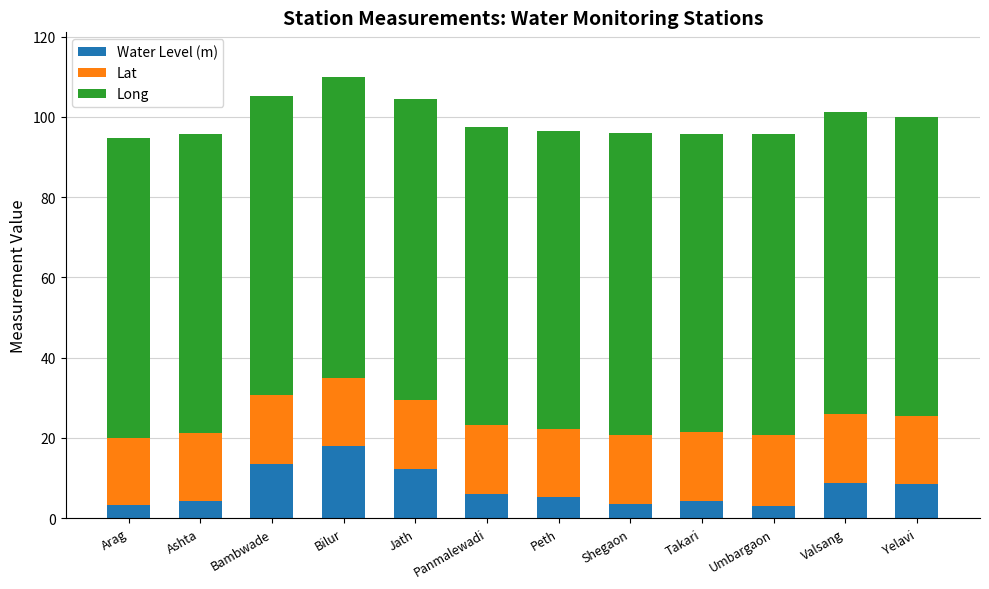

What is the highest value of the Water Level (m) series?

17.9